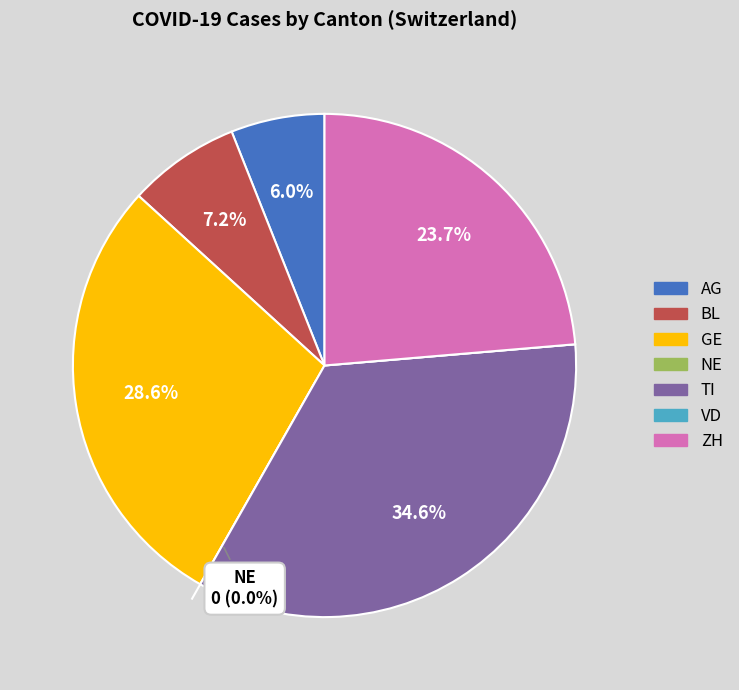

Which category has the smallest portion of the pie?

NE